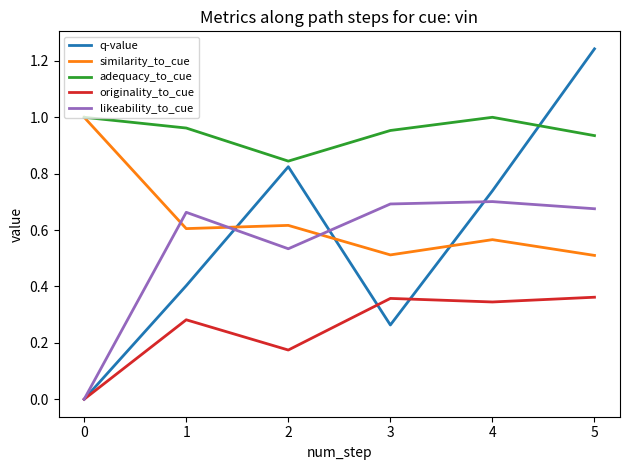

Which series has the widest spread of values?

q-value